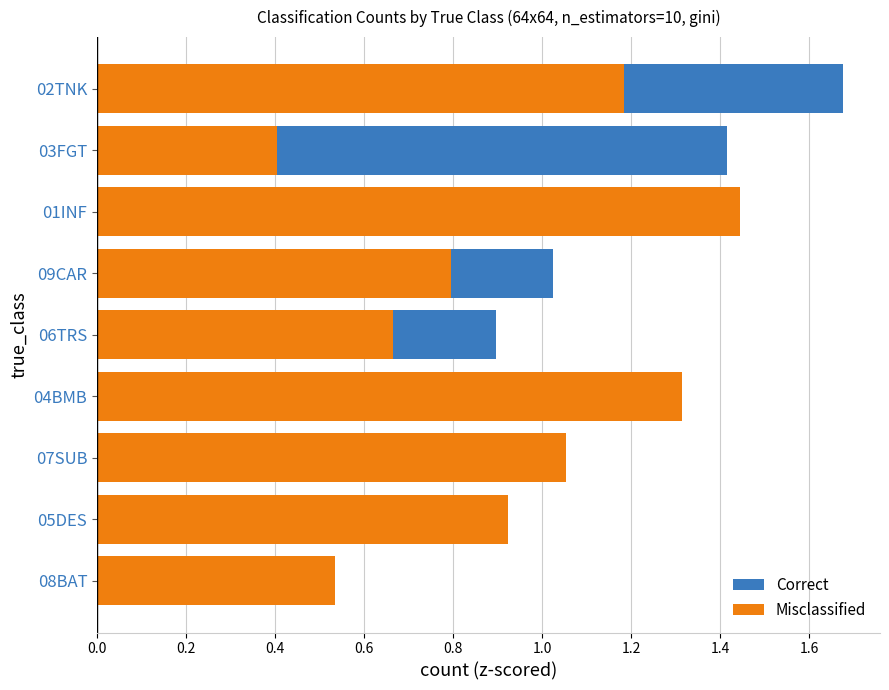

Which series has the widest spread of values?

Correct